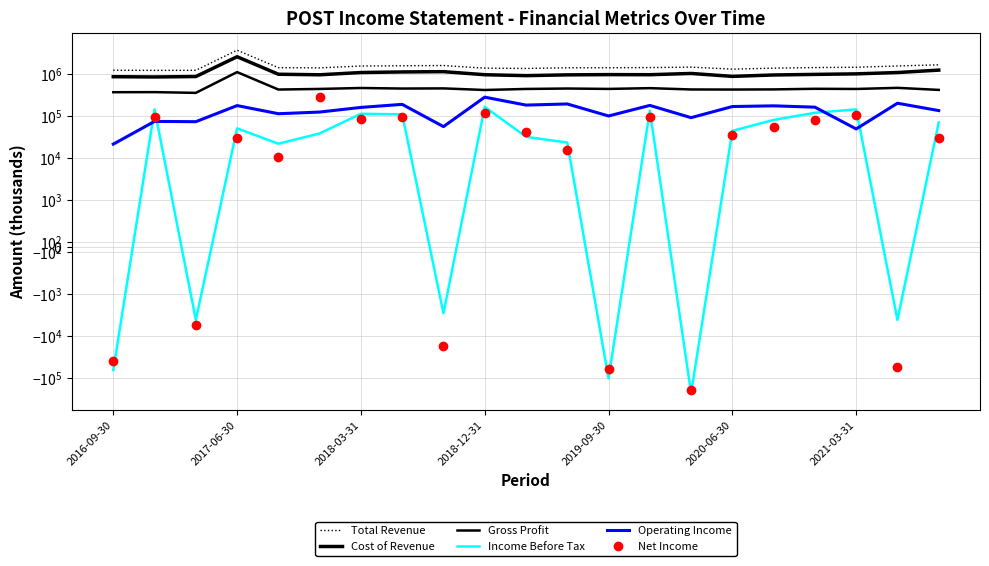

What is the difference between the maximum and minimum values in the Cost of Revenue series?

1769700